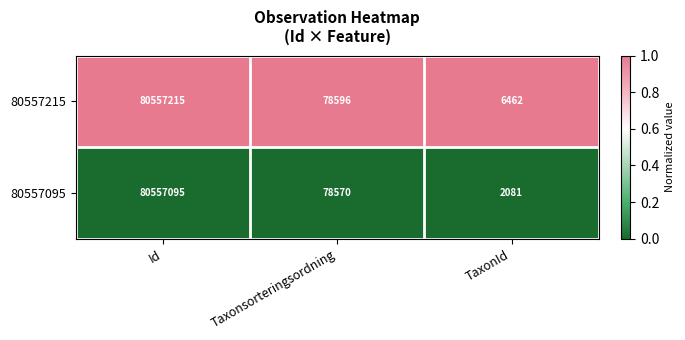

The 80557215 series shows 44609476 at Id. True or false?

False